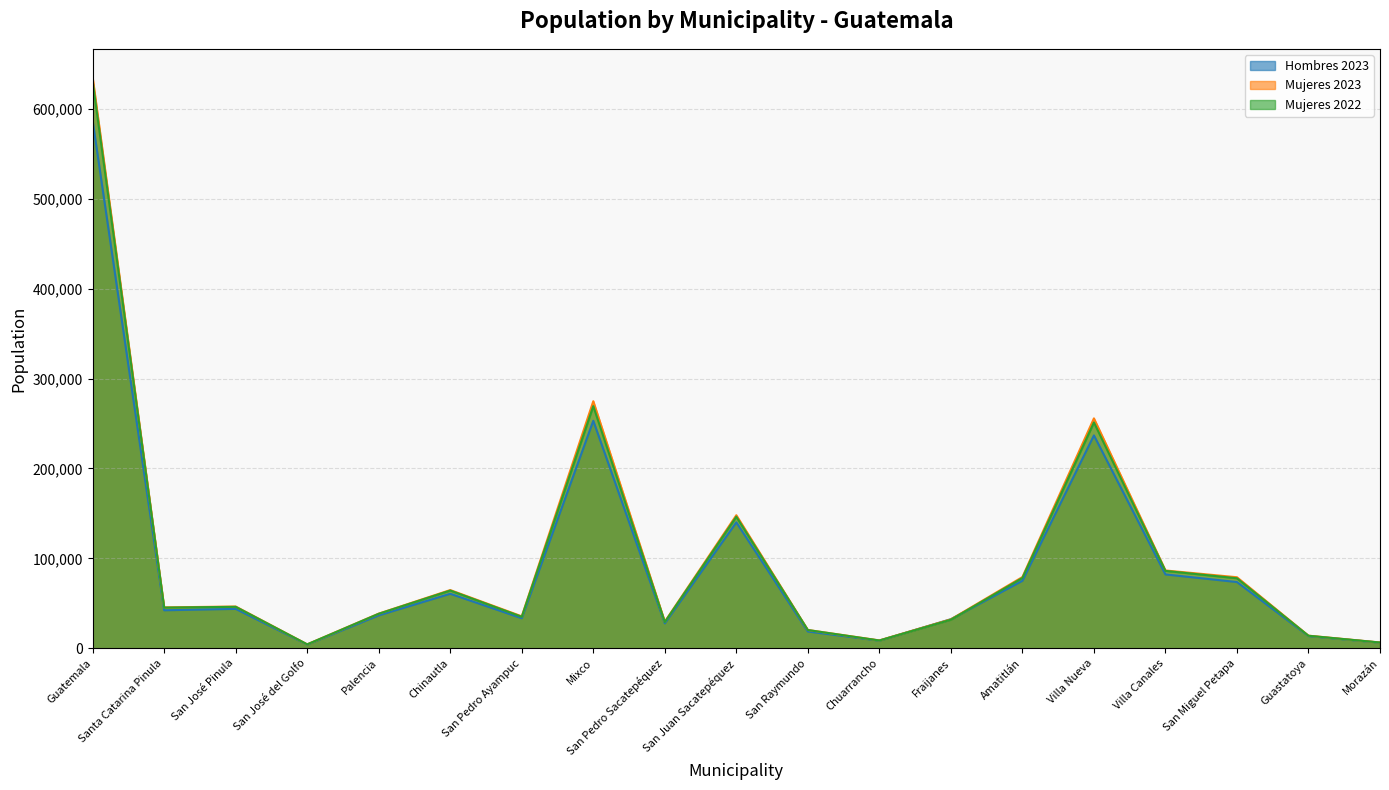

What is the approximate value of Hombres 2023 at Guastatoya, to the nearest 10?

13570